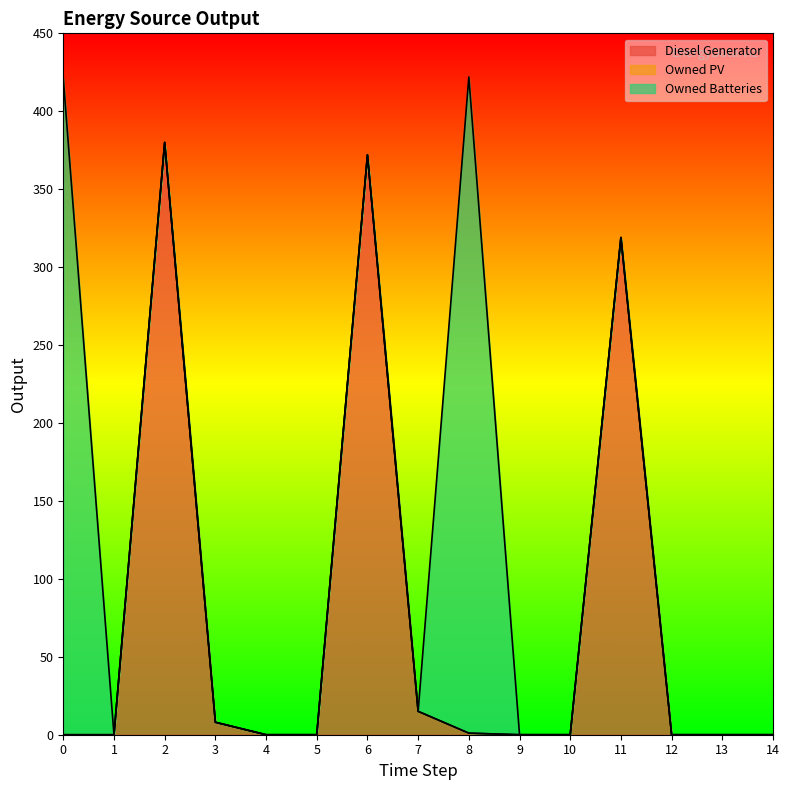

What is the greatest value displayed?

421